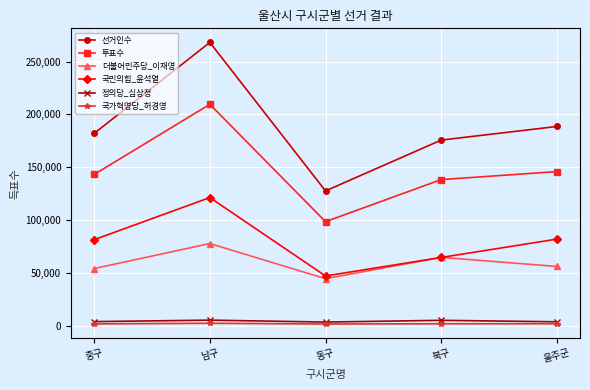

Rank the series by their maximum value, from lowest to highest.

국가혁명당_허경영, 정의당_심상정, 더불어민주당_이재명, 국민의힘_윤석열, 투표수, 선거인수